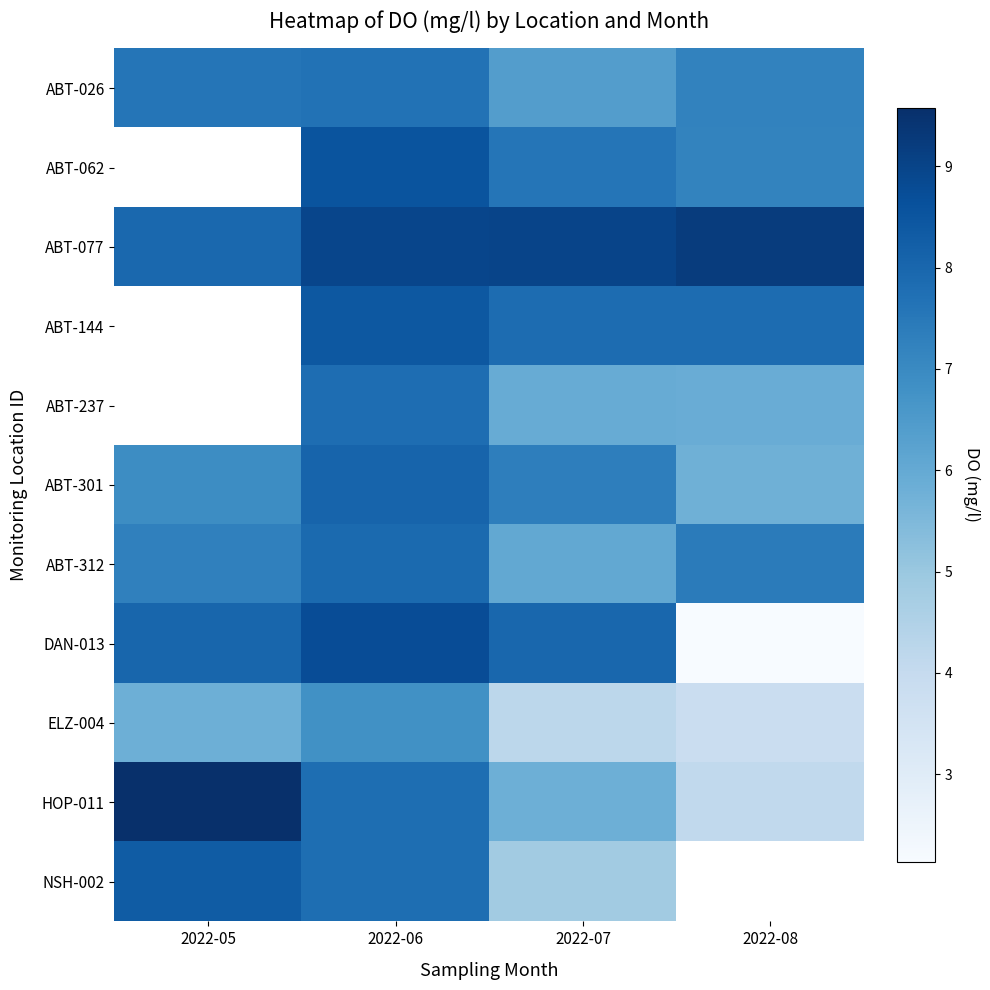

List the labels in order of ABT-237 value, smallest first.

2022-08, 2022-07, 2022-05, 2022-06